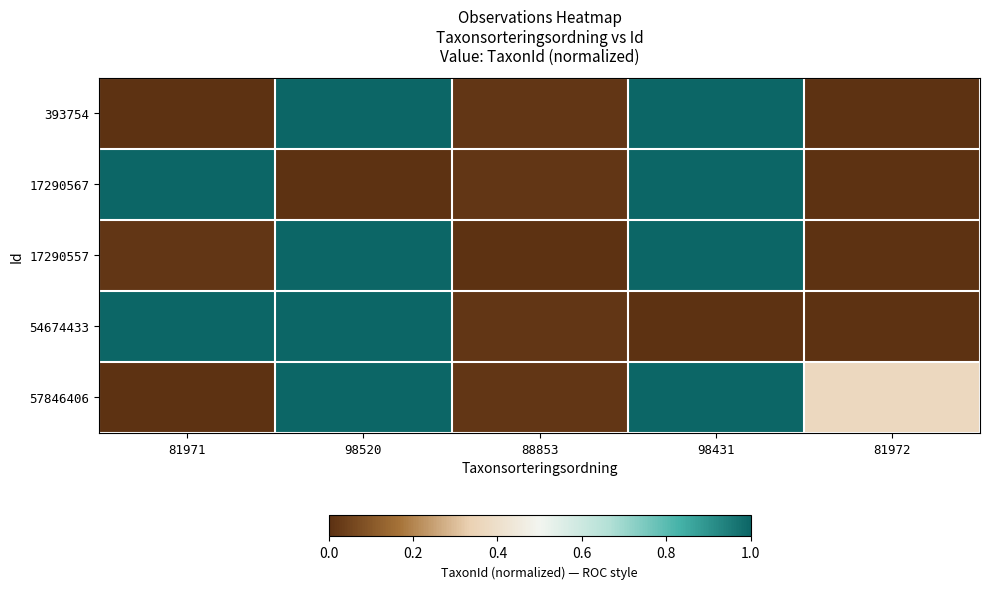

At which category is the sum across all series the highest?

98431